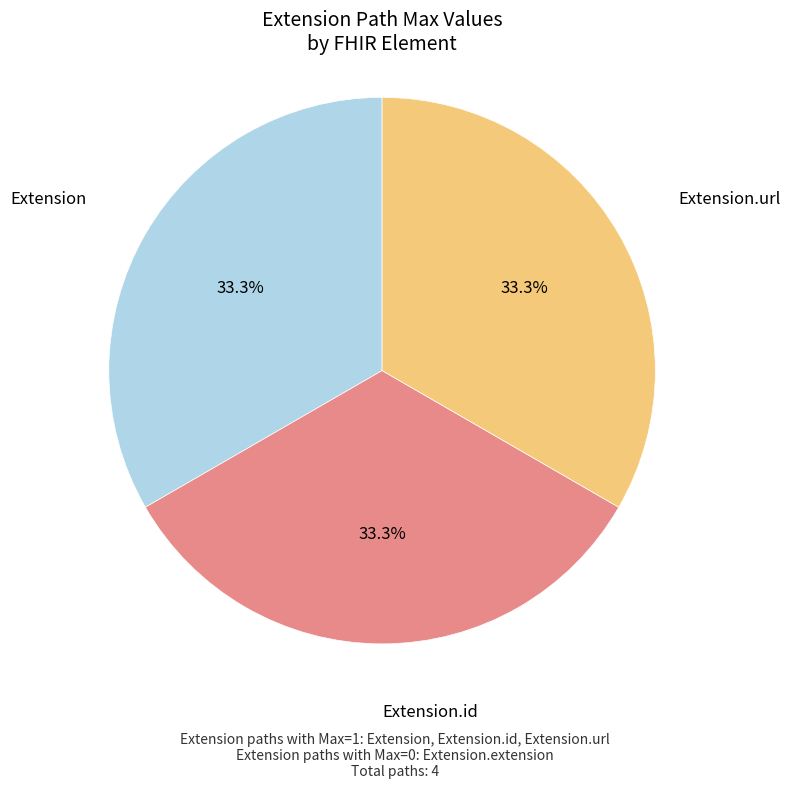

How many slices are in this pie chart?

3